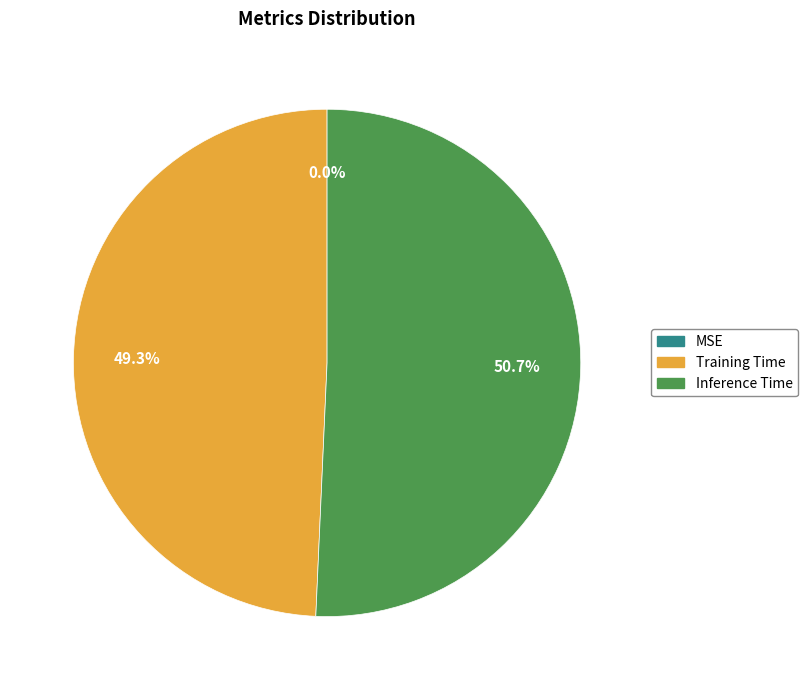

What is the majority slice?

Inference Time